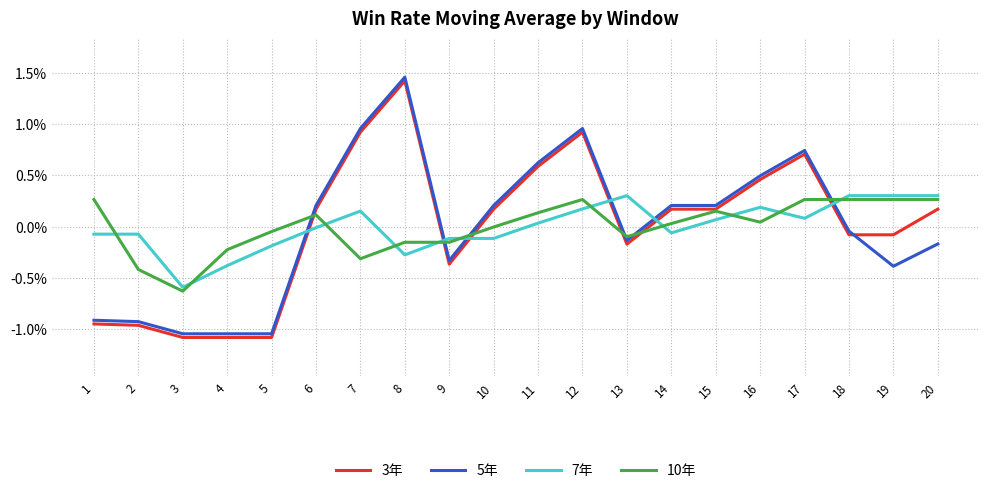

What are all the series names shown in the legend?

3年, 5年, 7年, 10年